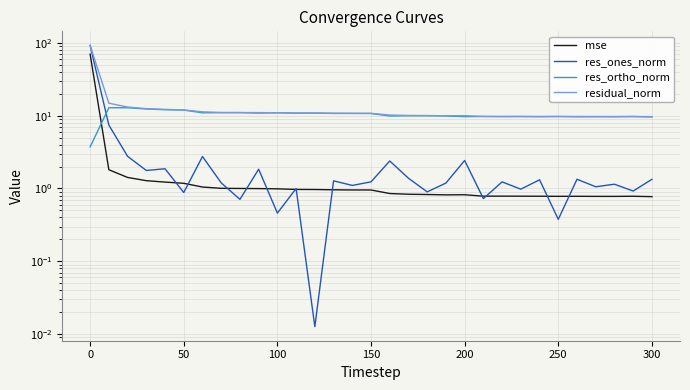

Does the chart have visible grid lines?

Yes